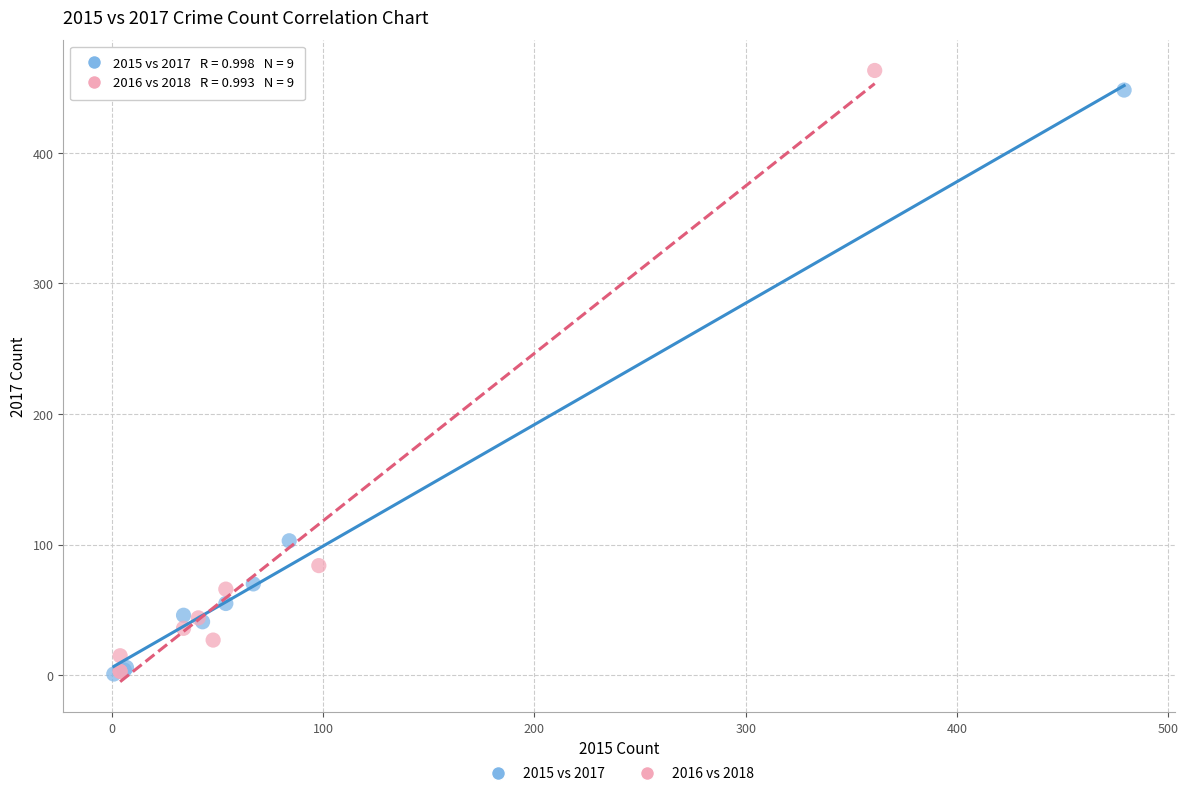

Which series has the widest spread of Y values?

2016 vs 2018